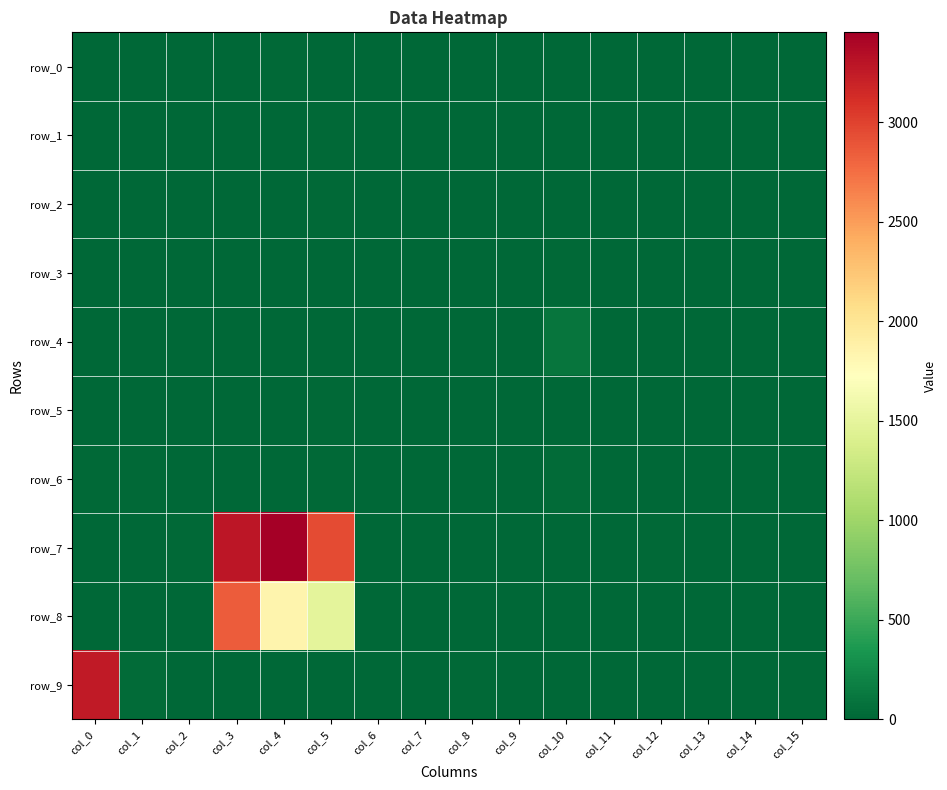

Which category has the highest value across all series?

col_4